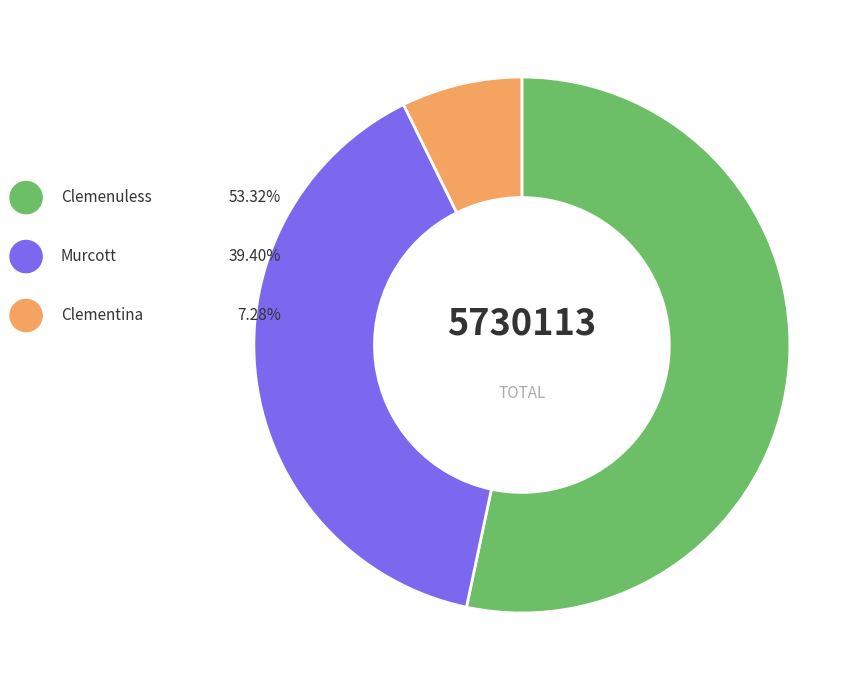

True or false: Murcott accounts for 52% of the total.

False